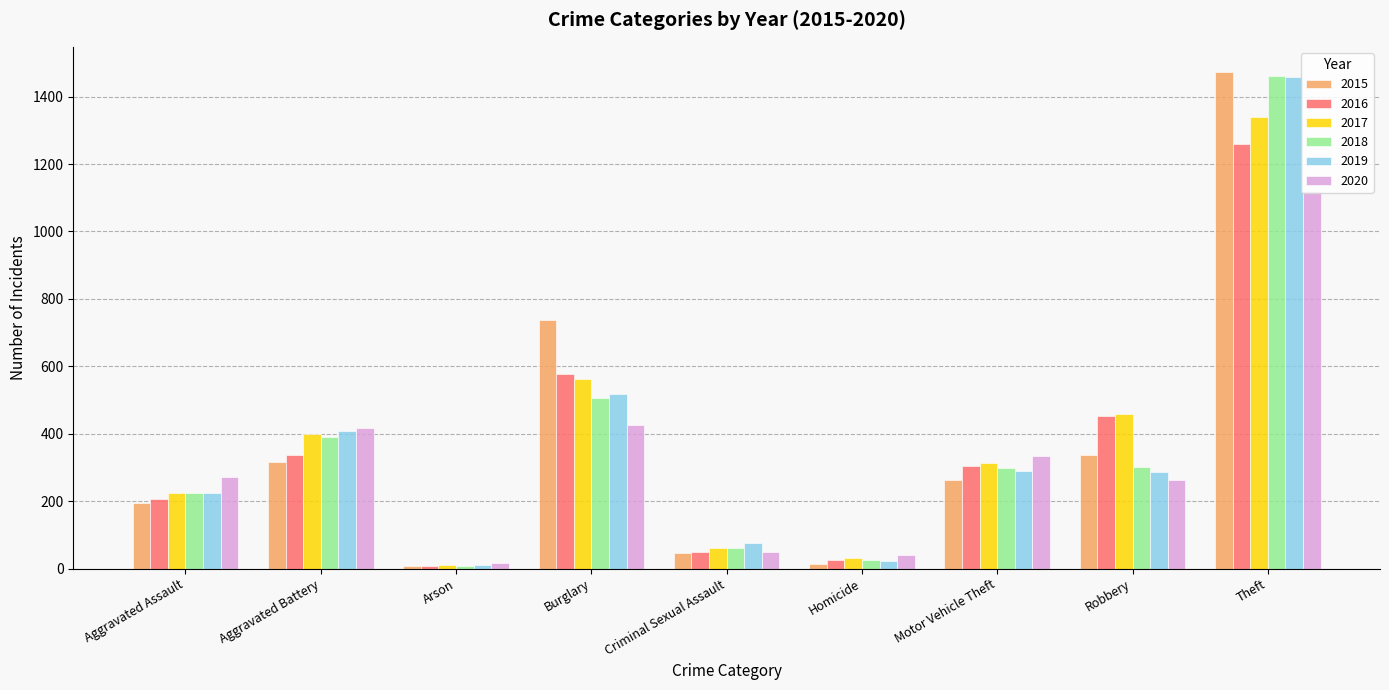

How many data points in 2018 are less than 298?

4